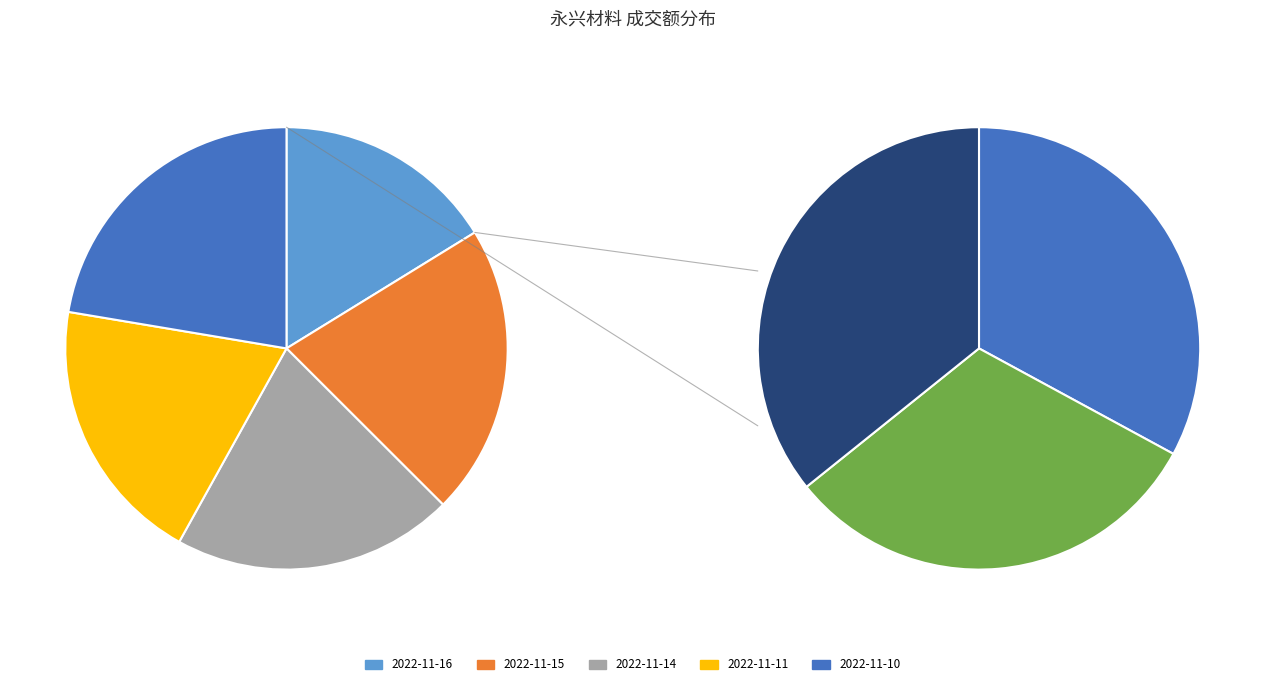

How many segments does this pie chart have?

5